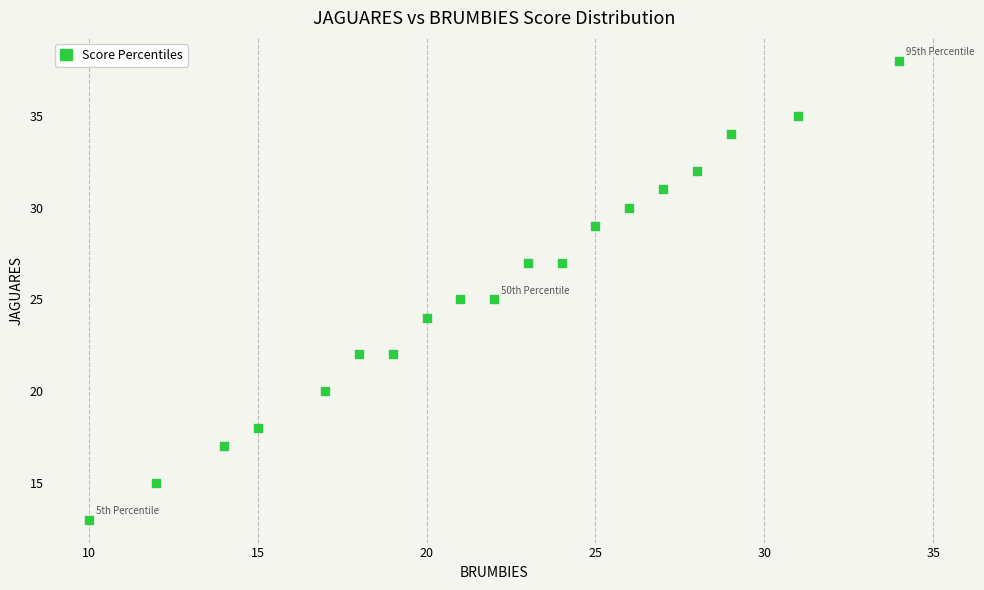

What is the range of X values (max minus min)?

24